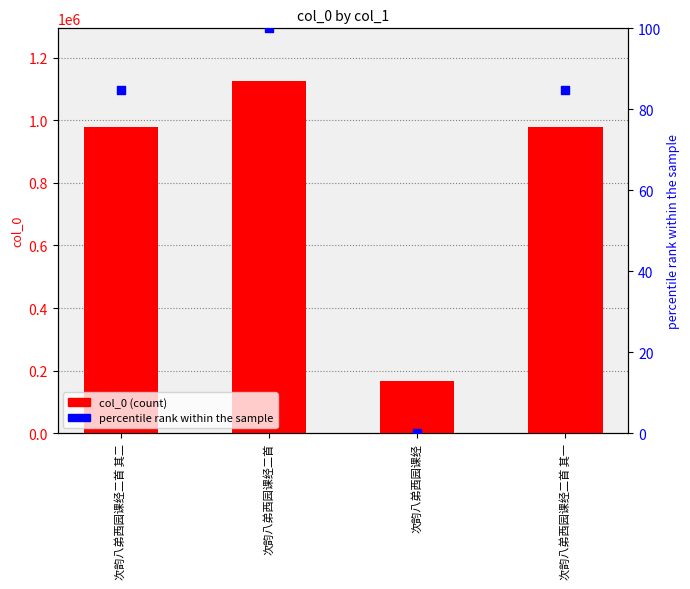

Is the value of col_0 at 次韵八弟西园课经二首 其二 greater than the value of percentile rank within the sample at 次韵八弟西园课经二首?

Yes